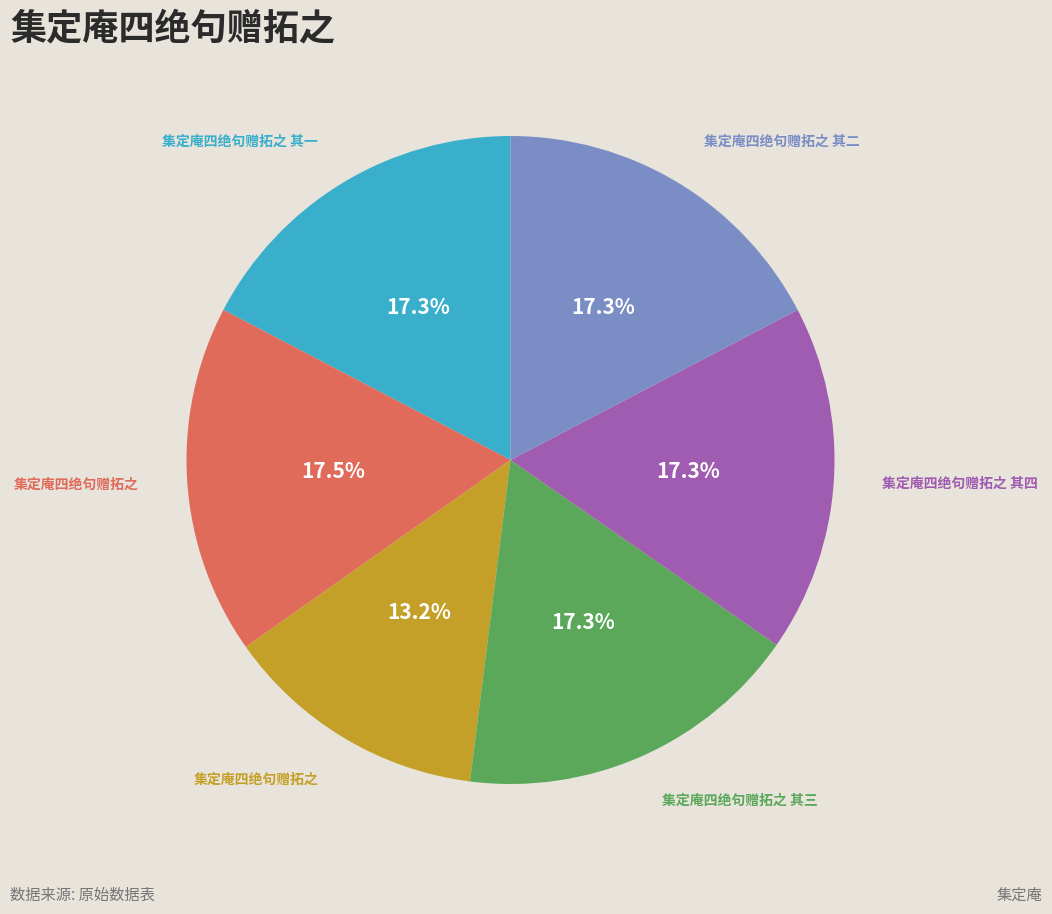

Does any single category account for the majority?

No